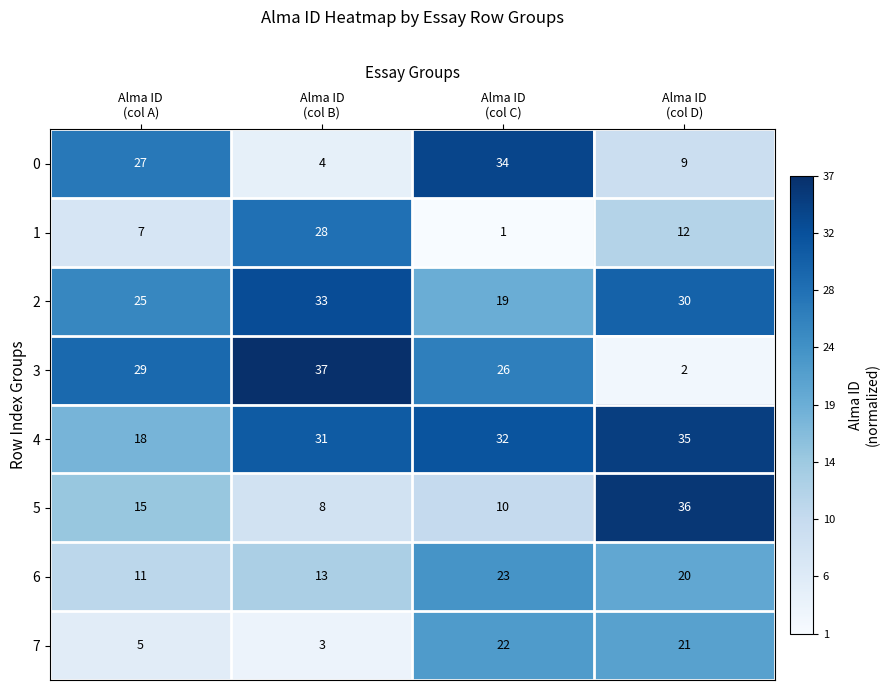

How many 6 values are between 13 and 23?

3